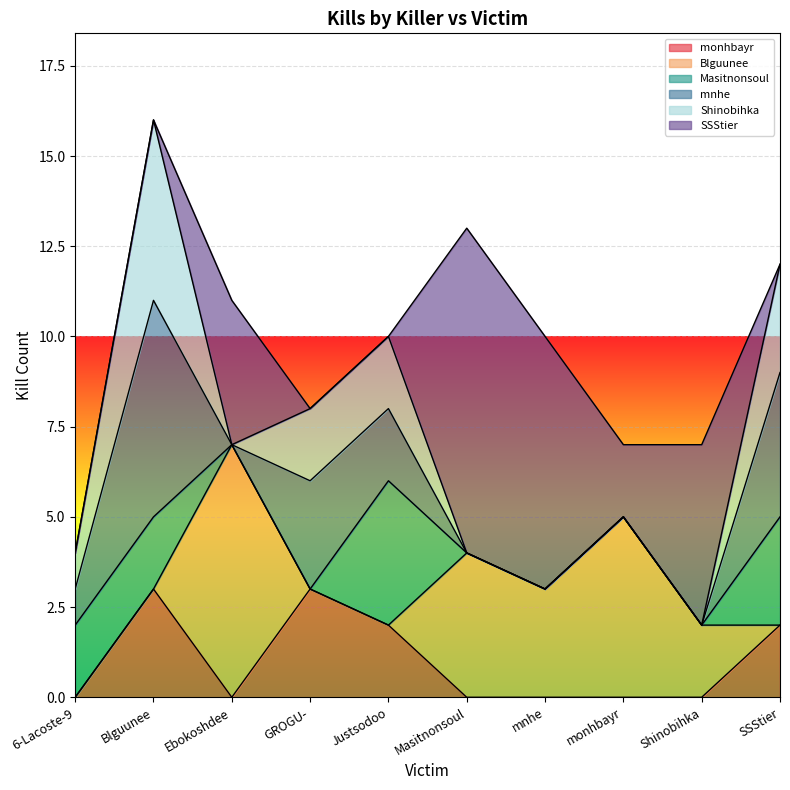

Which series changed the most between 6-Lacoste-9 and Shinobihka?

SSStier